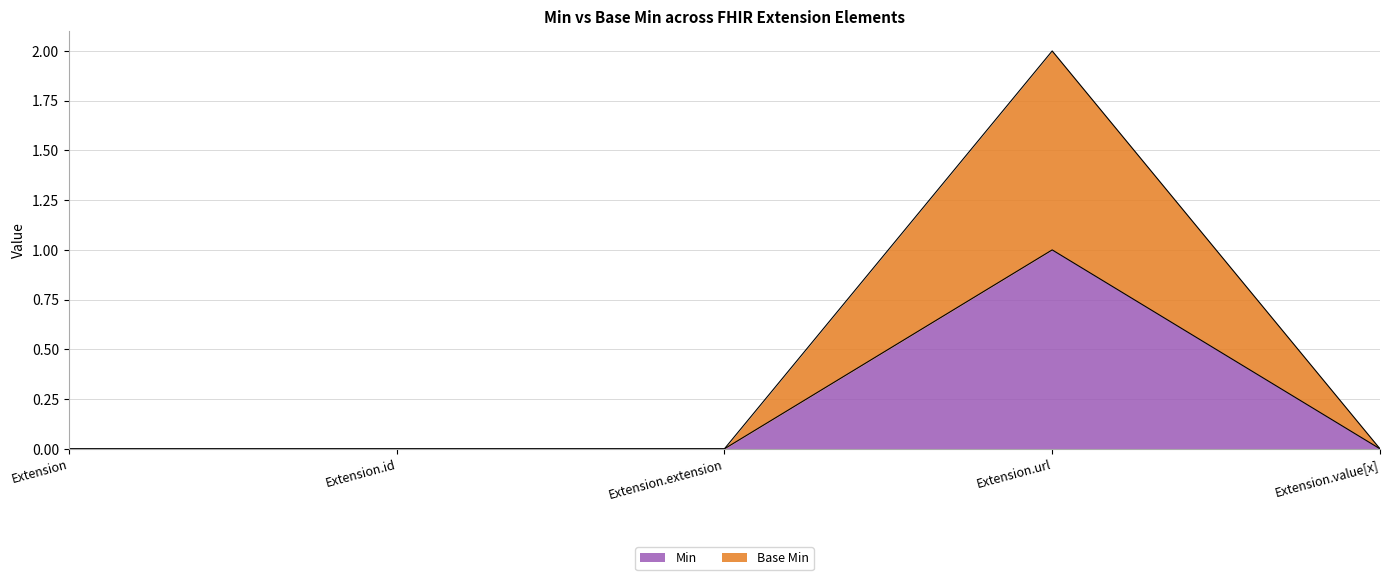

Which series has the widest spread of values?

Base Min